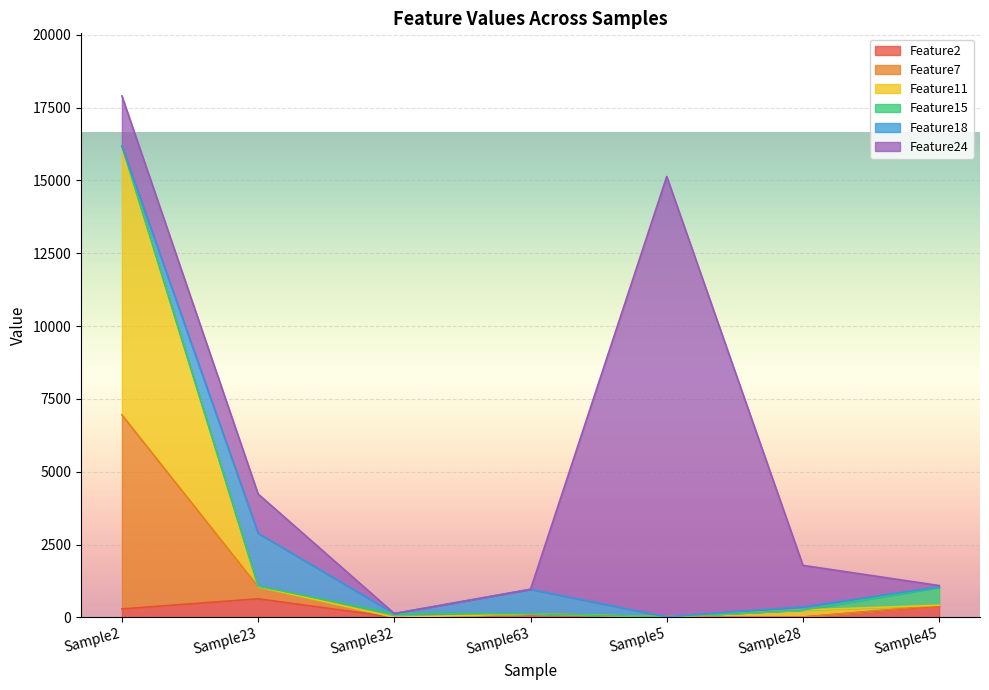

What are all the series names shown in the legend?

Feature2, Feature7, Feature11, Feature15, Feature18, Feature24